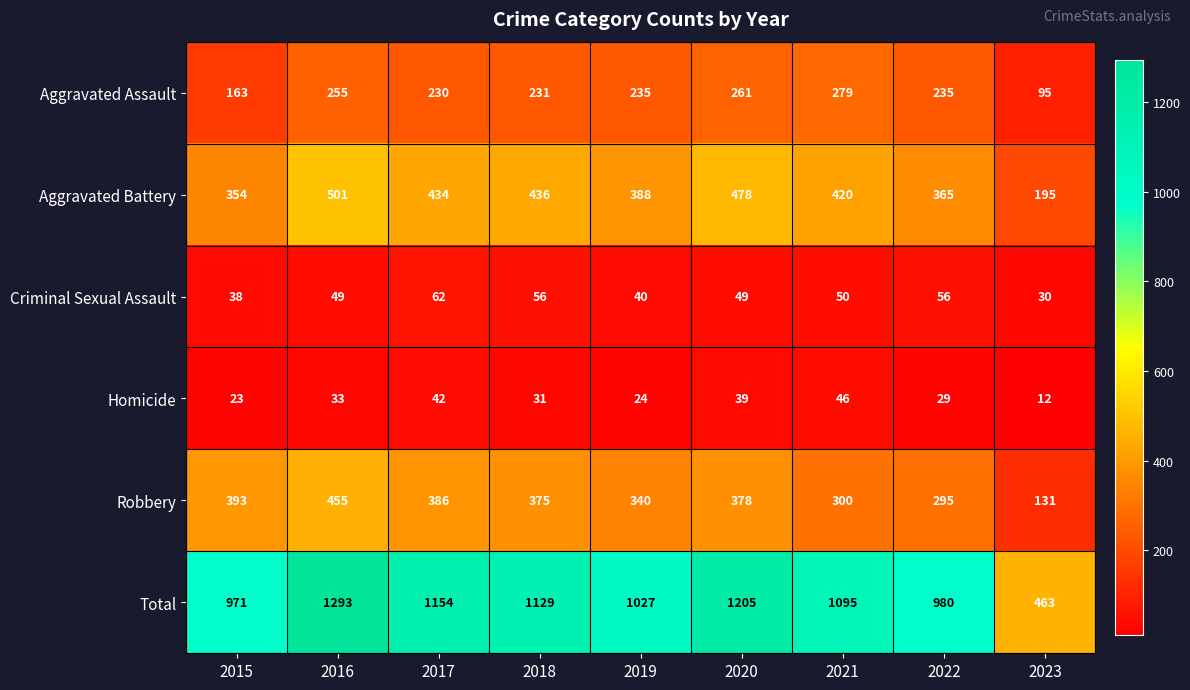

The Aggravated Battery series shows 195 at 2023. True or false?

True